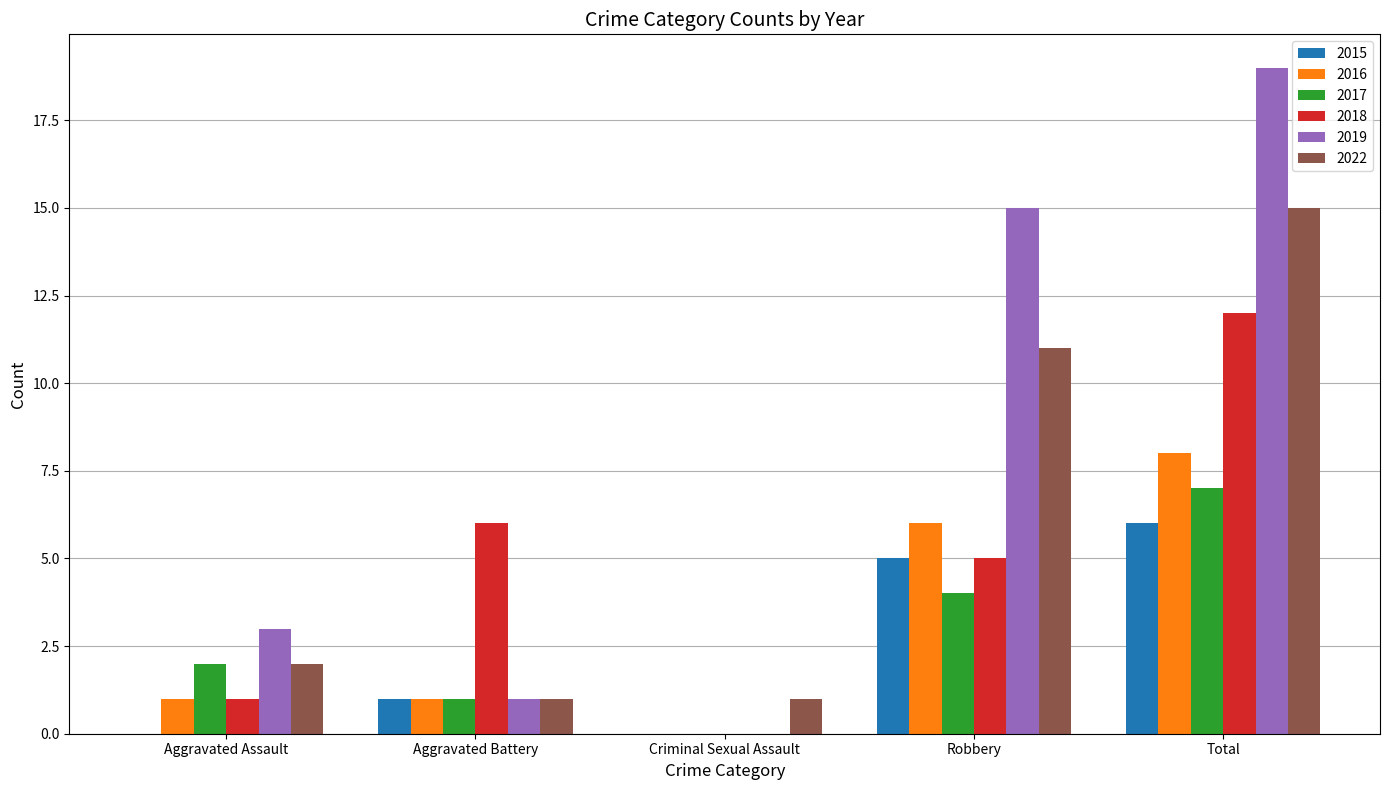

Reading left to right, extract all data points from this chart.

2015: Aggravated Assault=0	Aggravated Battery=1	Criminal Sexual Assault=0	Robbery=5	Total=6
2016: Aggravated Assault=1	Aggravated Battery=1	Criminal Sexual Assault=0	Robbery=6	Total=8
2017: Aggravated Assault=2	Aggravated Battery=1	Criminal Sexual Assault=0	Robbery=4	Total=7
2018: Aggravated Assault=1	Aggravated Battery=6	Criminal Sexual Assault=0	Robbery=5	Total=12
2019: Aggravated Assault=3	Aggravated Battery=1	Criminal Sexual Assault=0	Robbery=15	Total=19
2022: Aggravated Assault=2	Aggravated Battery=1	Criminal Sexual Assault=1	Robbery=11	Total=15